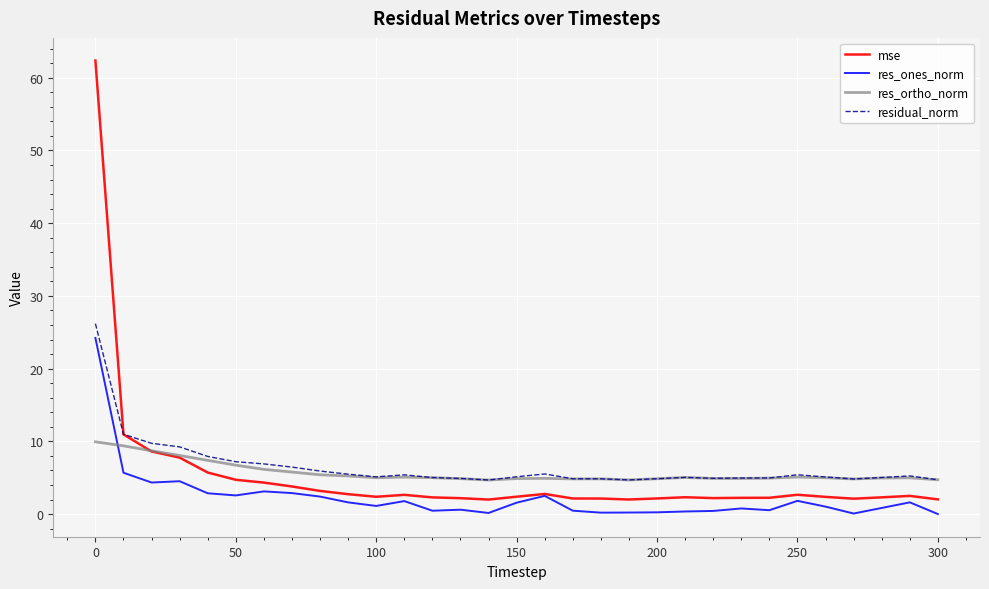

Rank the series by their maximum value, from lowest to highest.

res_ortho_norm, res_ones_norm, residual_norm, mse